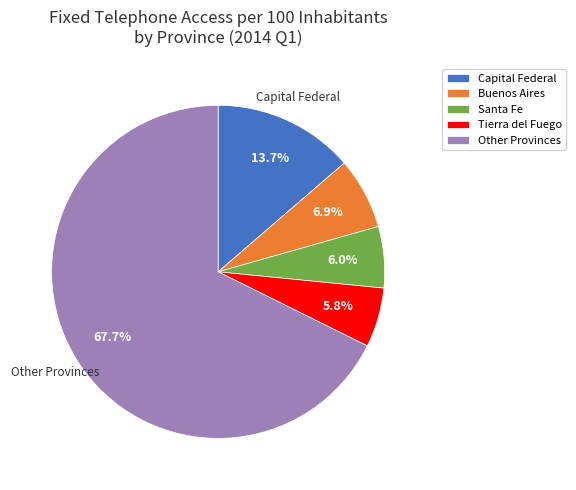

Do Buenos Aires and Other Provinces together represent more than half of the pie?

Yes